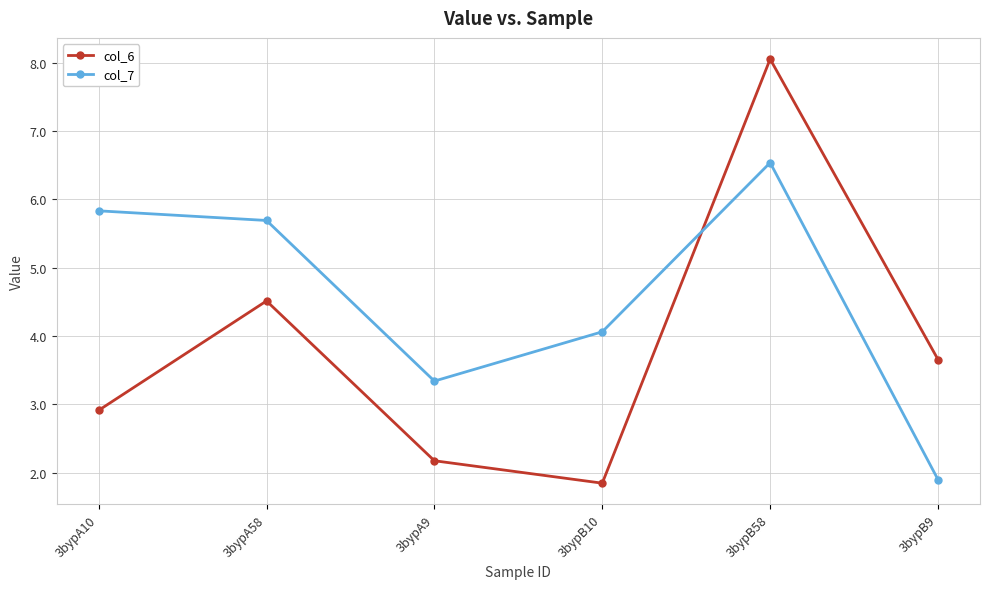

How many intersections are there between col_7 and col_6?

1